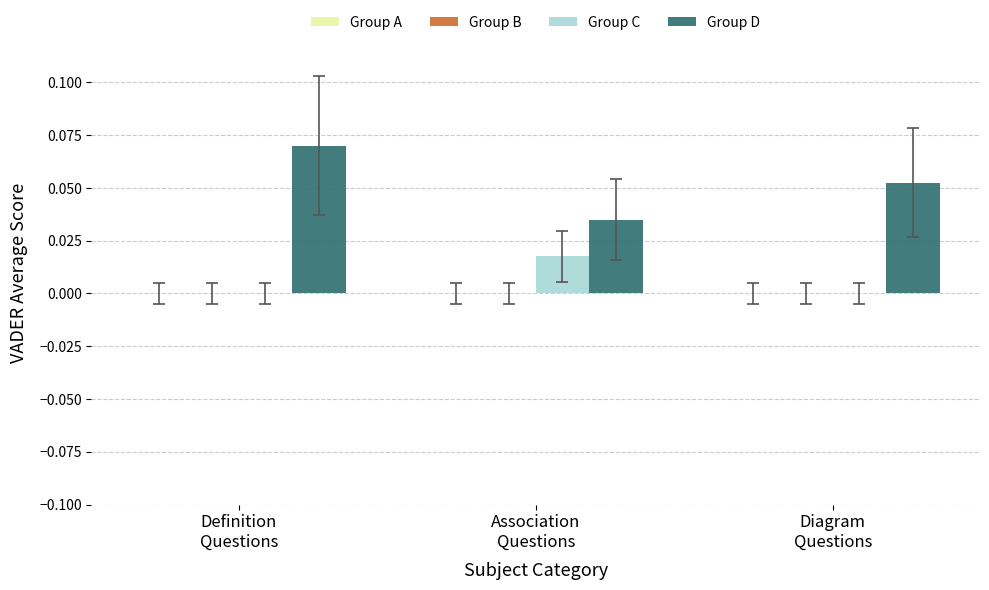

Which series has the largest total across all categories?

Group D